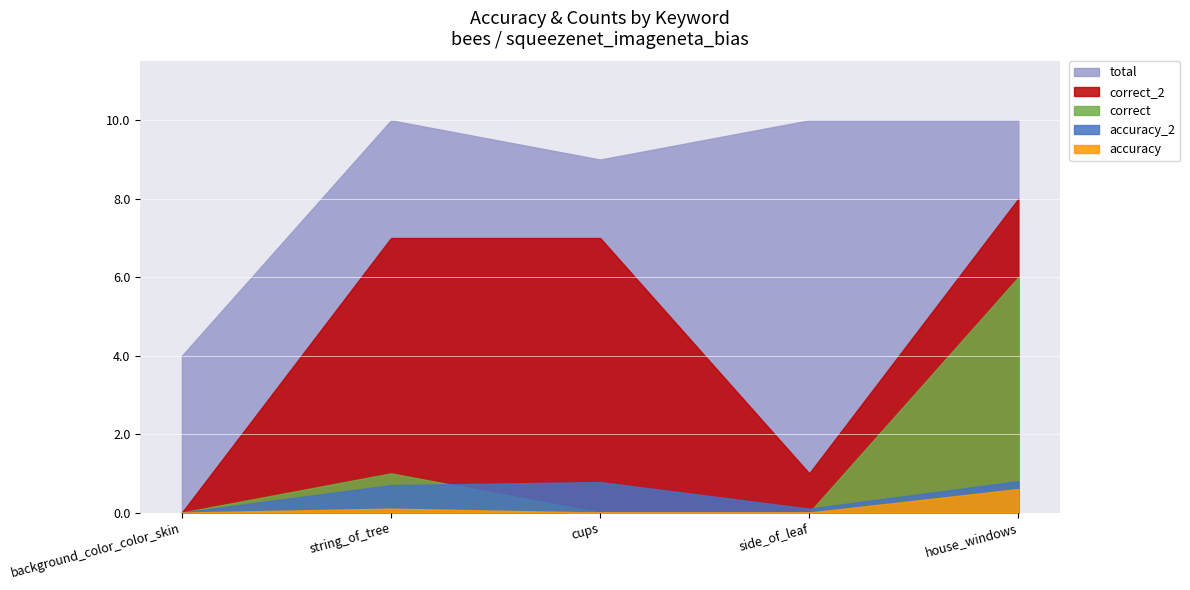

Which label corresponds to the largest value in the chart?

string_of_tree